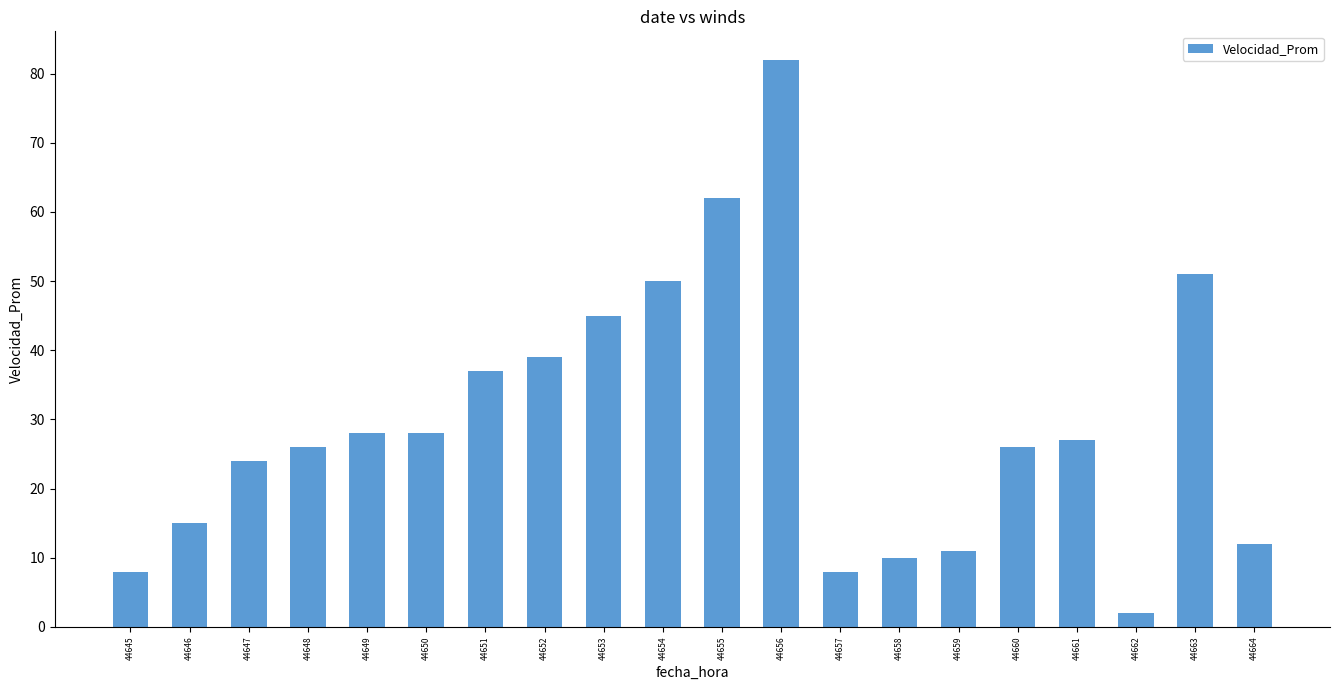

How many categories are shown in the chart?

20